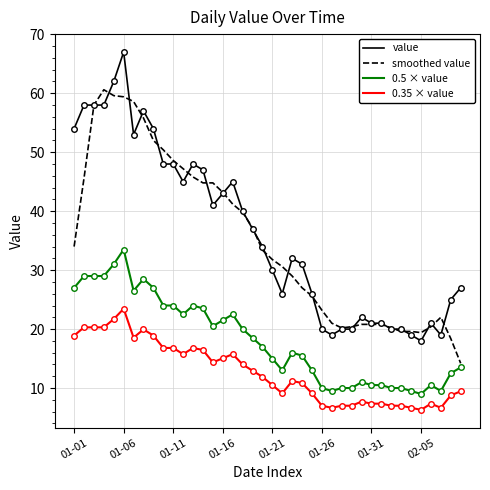

Rank the series by their maximum value, from highest to lowest.

value, smoothed value, 0.5 × value, 0.35 × value